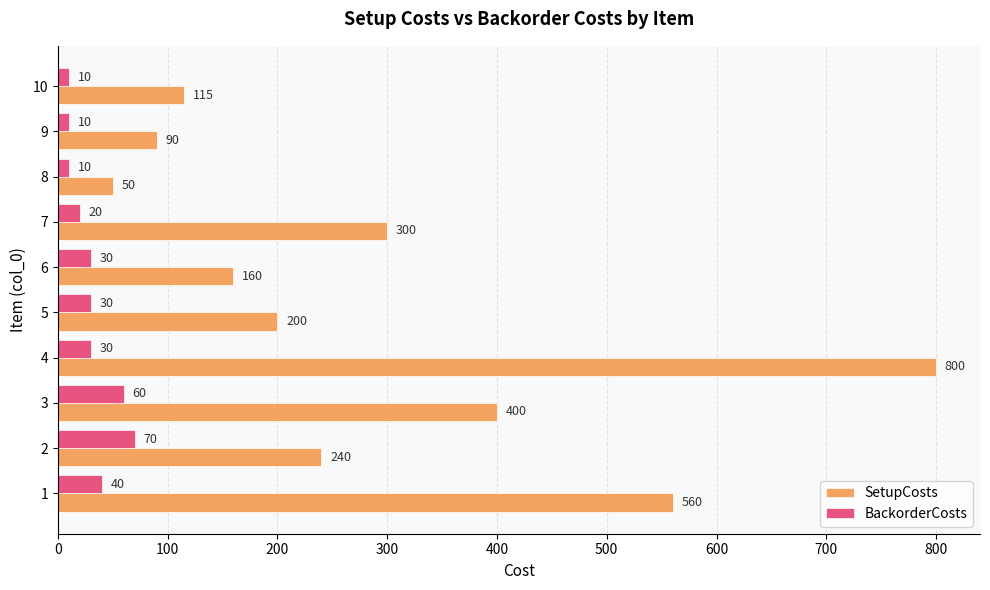

What is the maximum value shown in the chart?

800